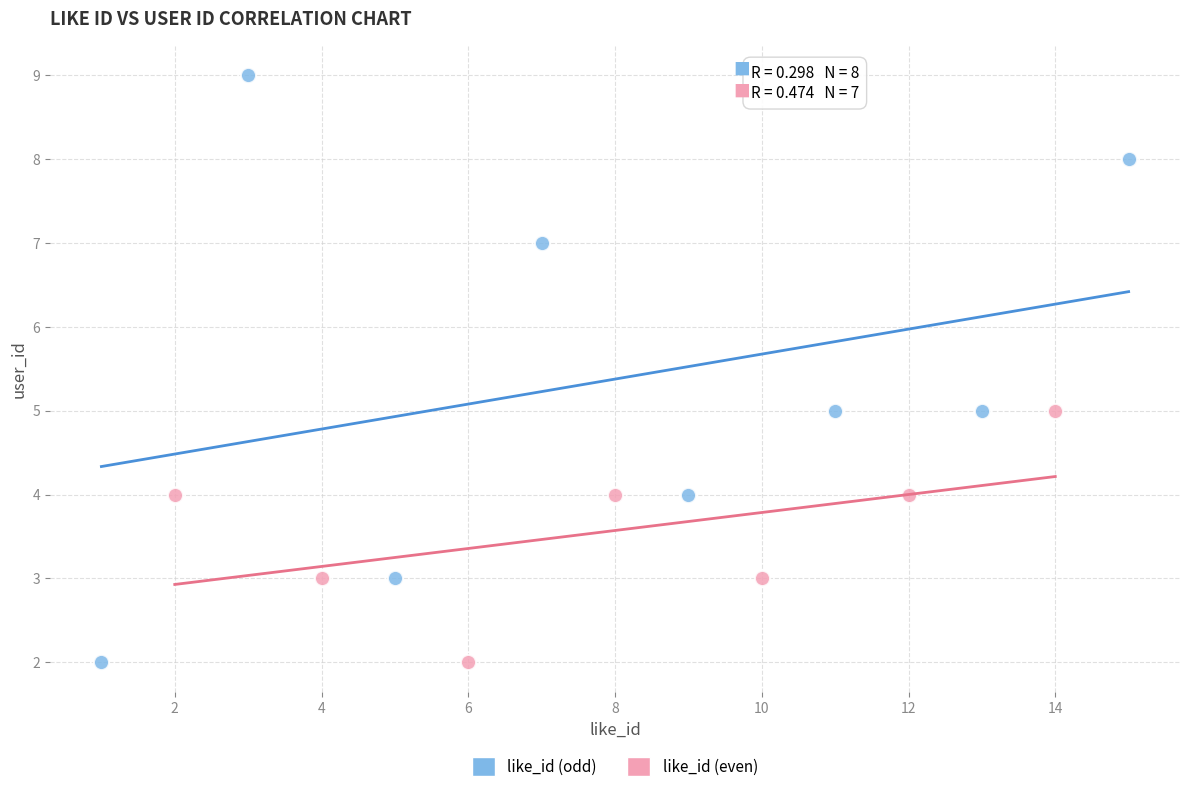

What are all the series names shown in the legend?

like_id (odd), like_id (even)